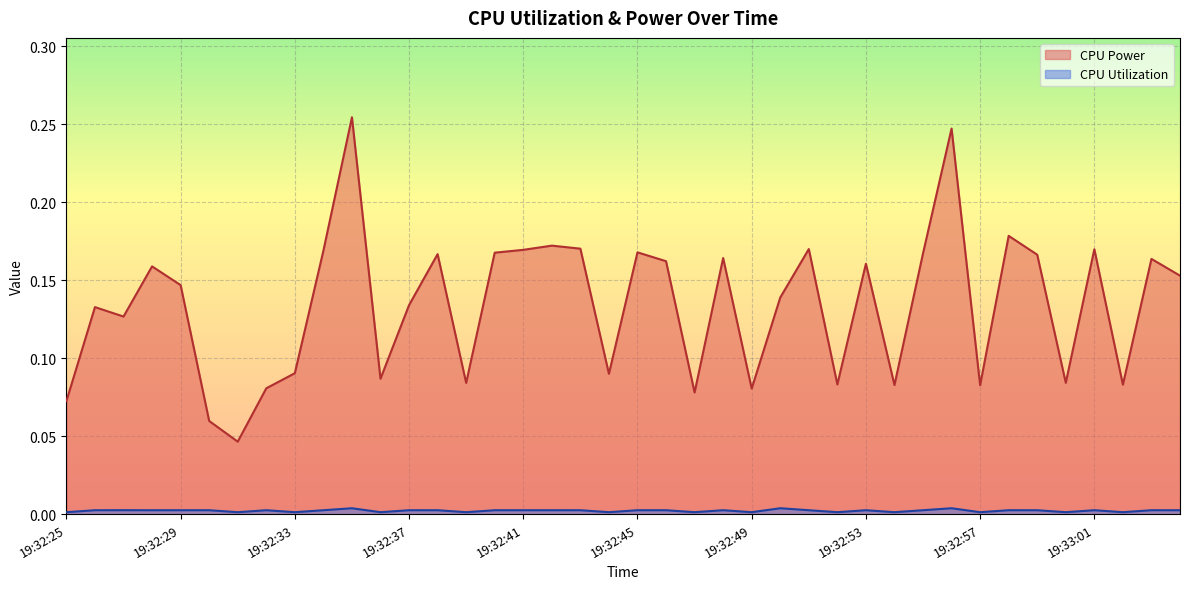

True or false: CPU Utilization and CPU Power intersect in this chart.

False